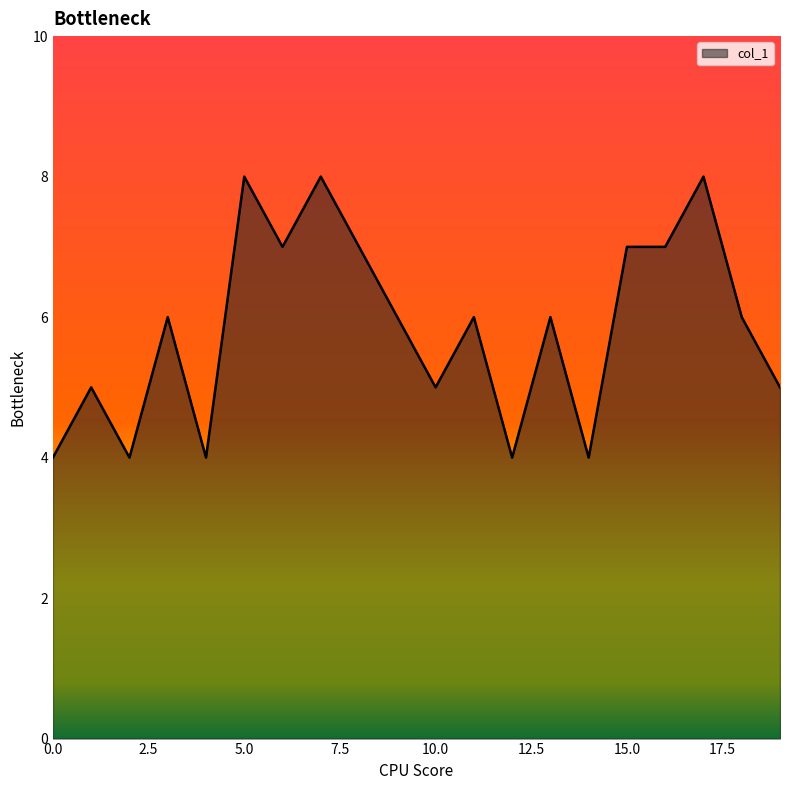

What is the smallest value displayed?

4